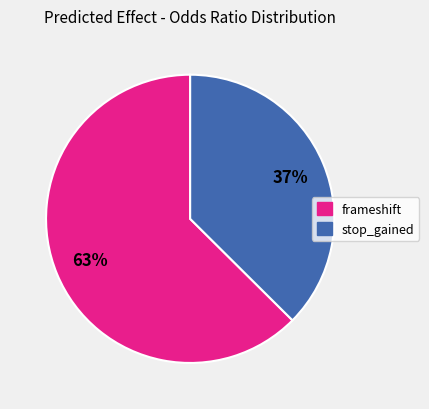

To the nearest percent, what is the average slice percentage?

50%